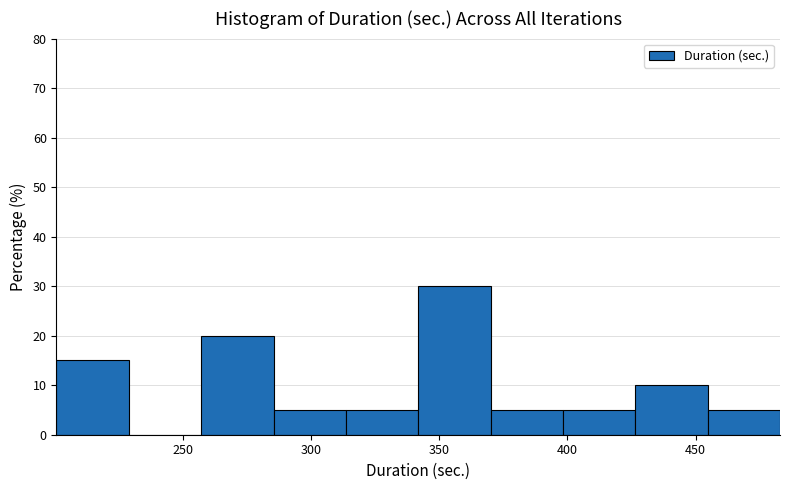

Which range on the x-axis has the tallest bar?

340 to 370